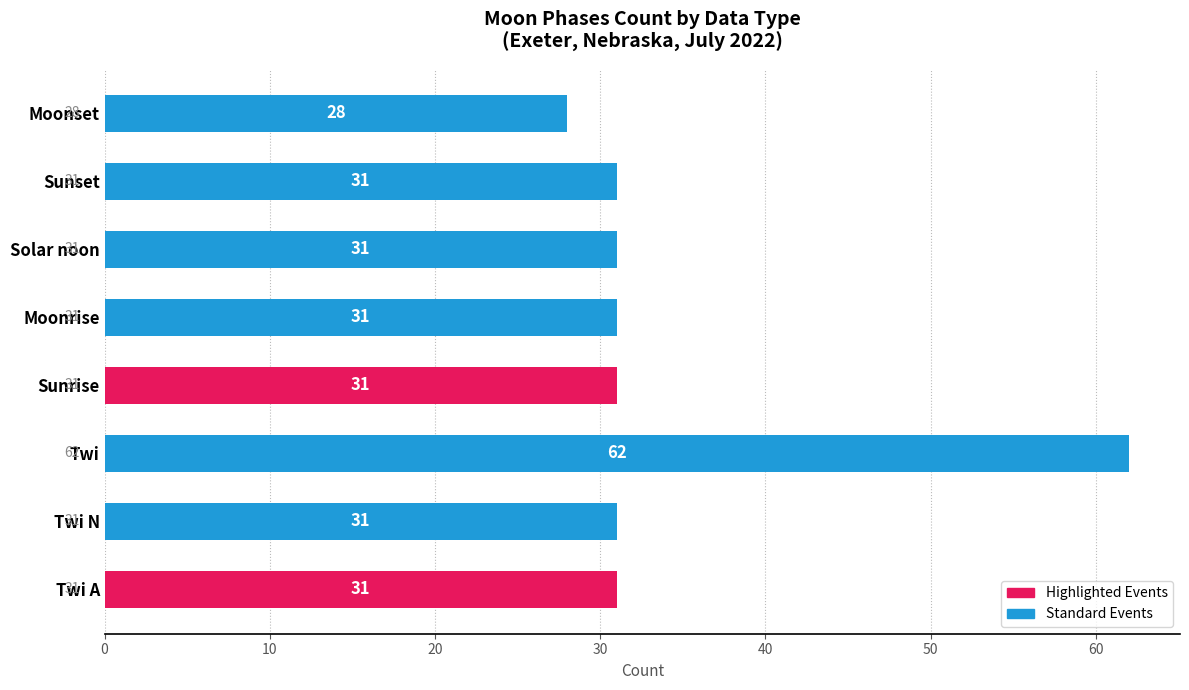

What is the difference between the maximum and minimum values?

34